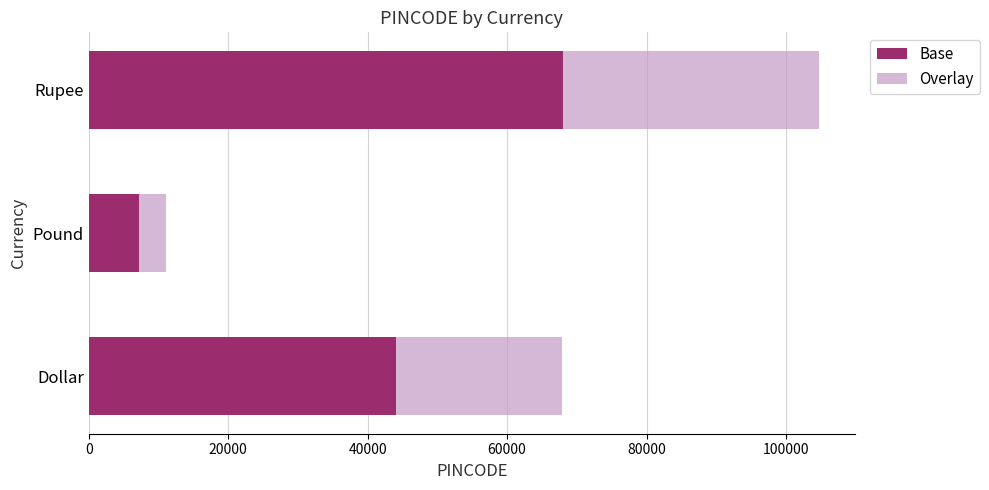

Is it true that Base equals 100464.8 at Rupee?

False